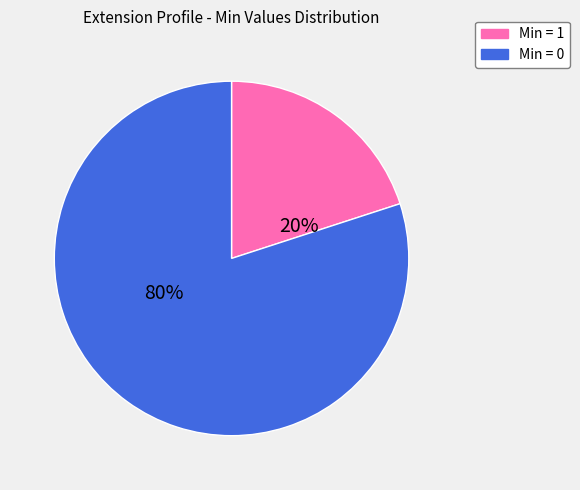

Combined, do Min = 1 and Min = 0 account for over 50%?

Yes